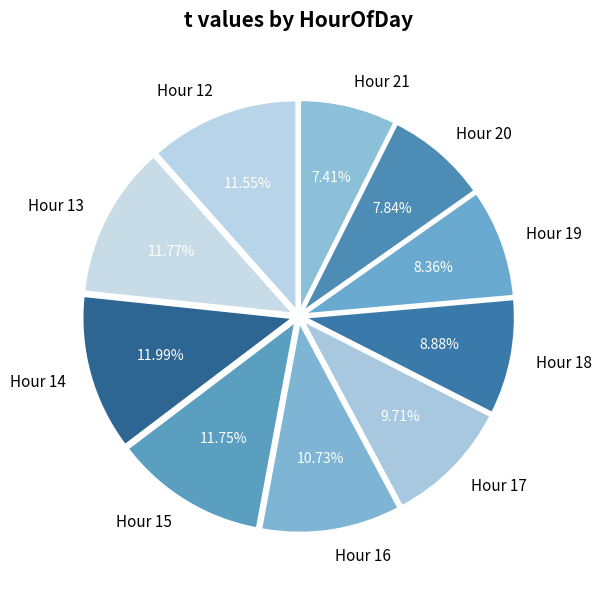

Approximately how many times larger is the value at Hour 15 compared to Hour 14?

1.0